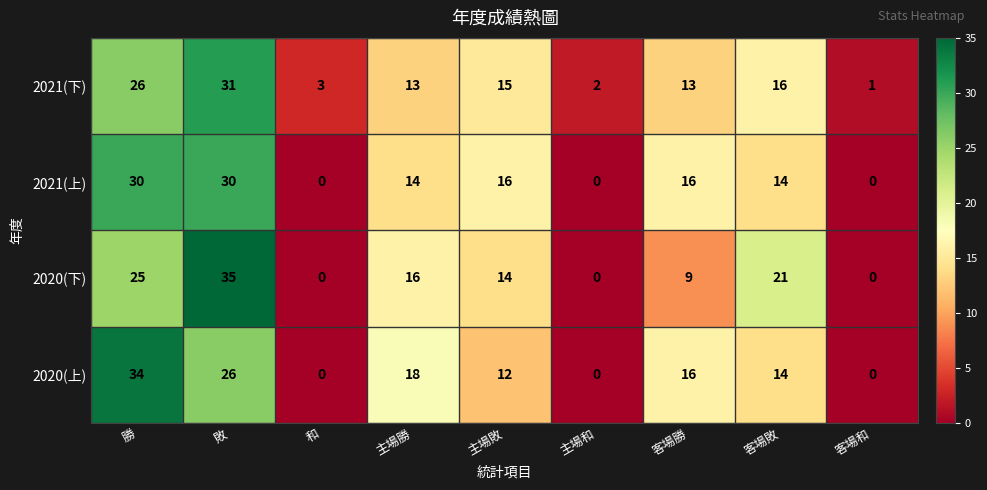

At which category does the chart reach its peak across all series?

敗